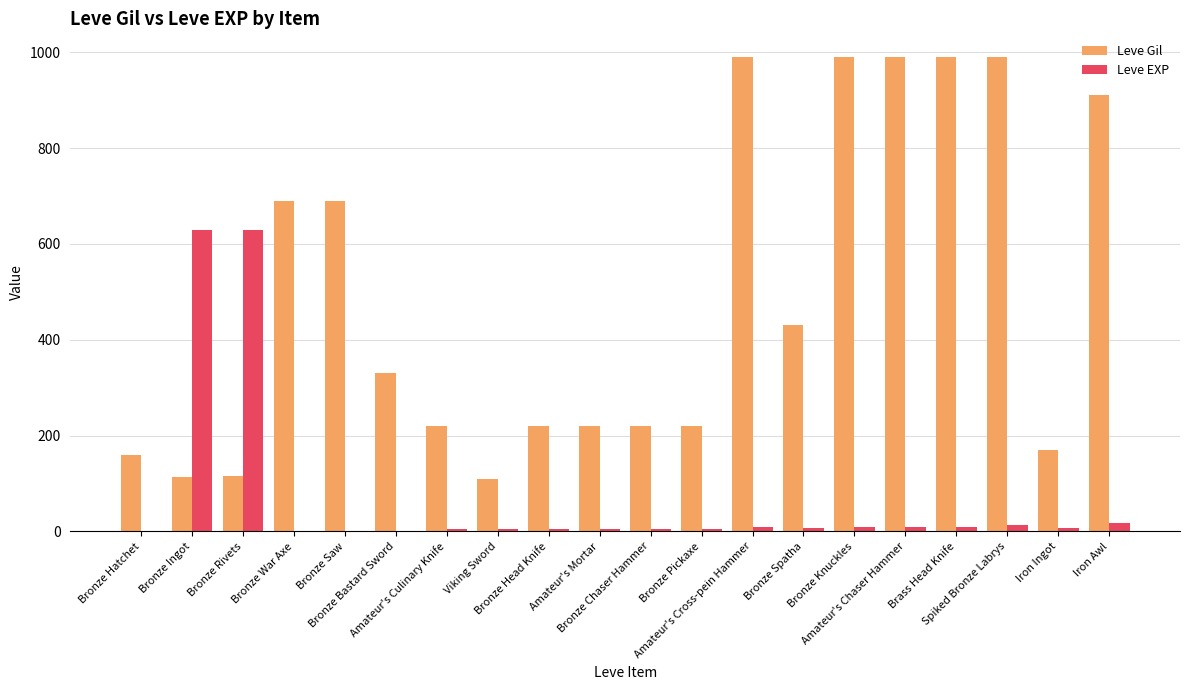

What is the maximum value shown in the chart?

990